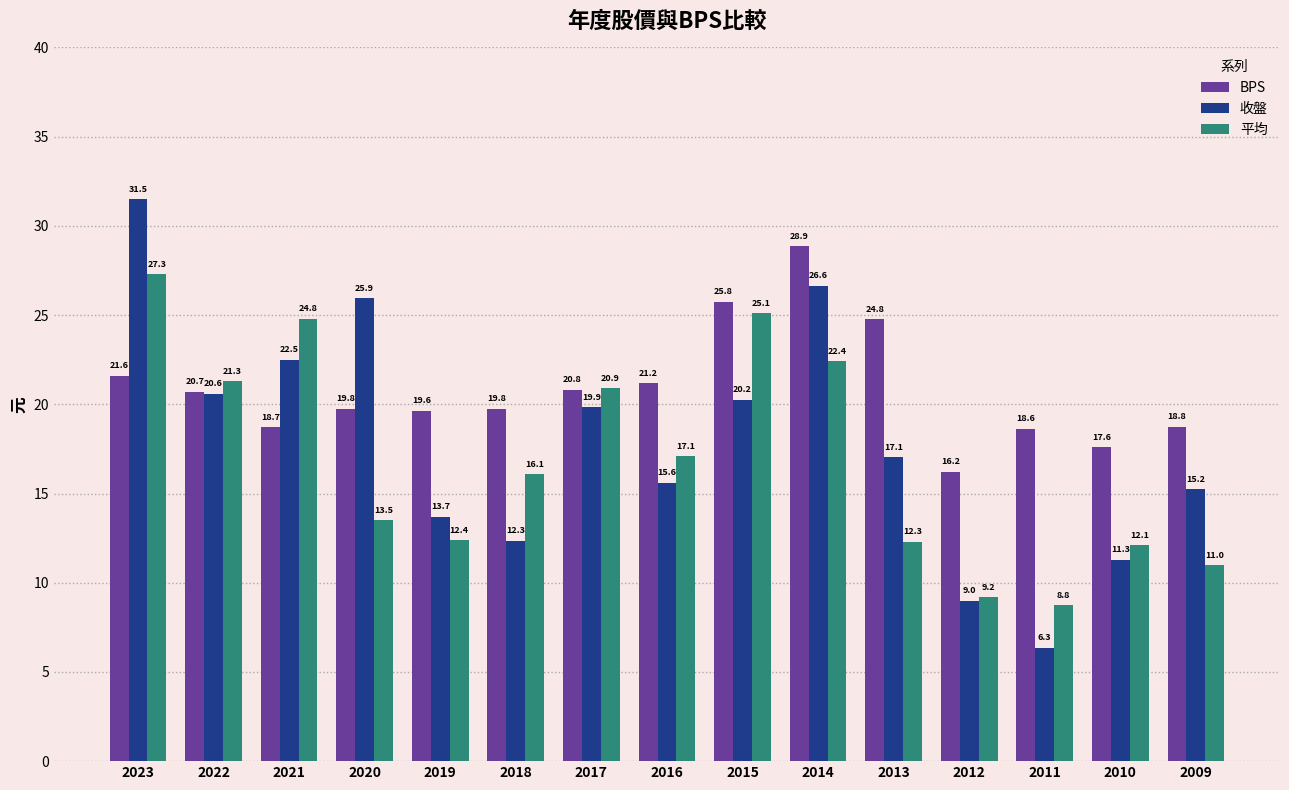

Where is BPS nearest to the value 22?

2023